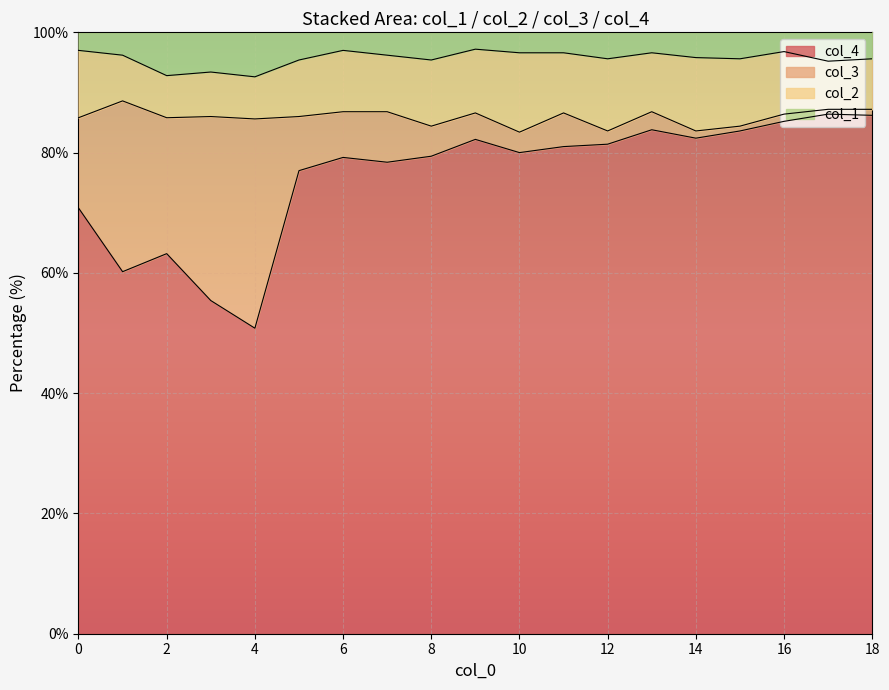

What is the total value across all series at 12?

100.0